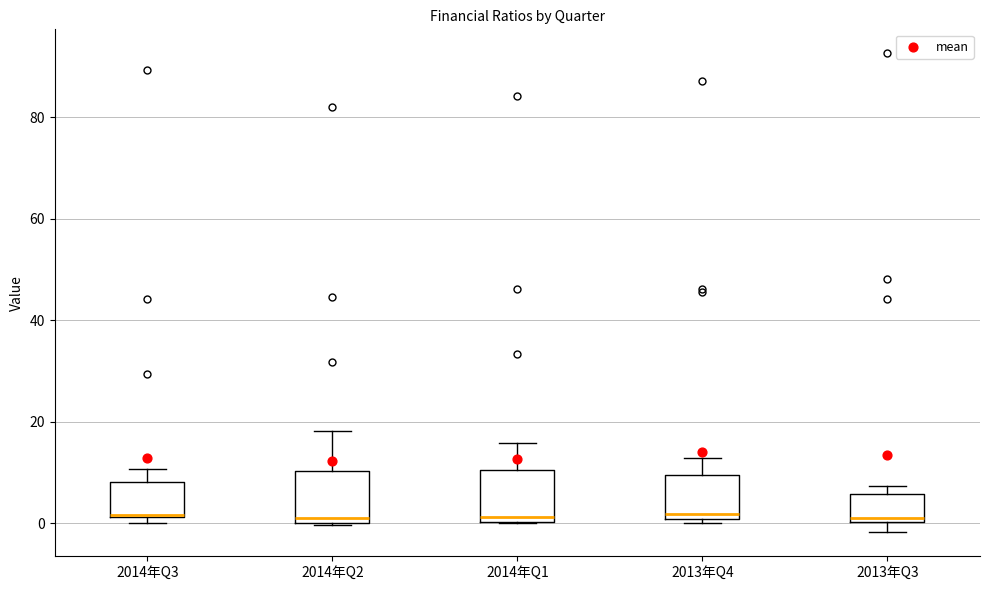

Where is the upper edge of the box for 2014年Q3 on the y-axis? The values are not printed on the chart, so give them approximately, as read against the axis.

8